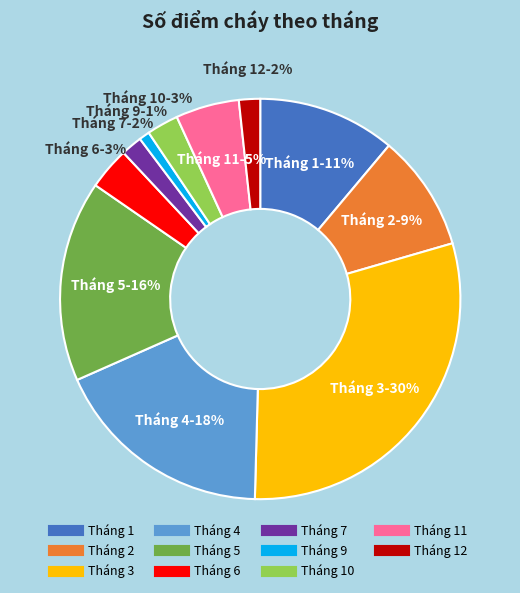

Does any single category account for the majority?

No